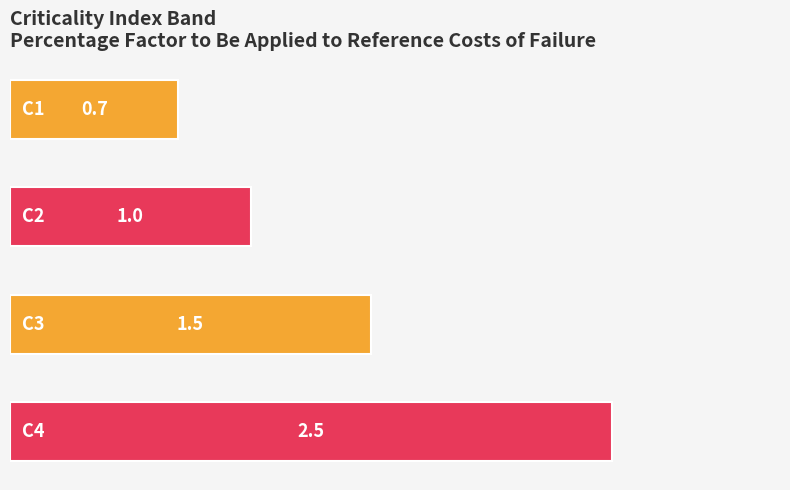

How many data points are less than 1?

1